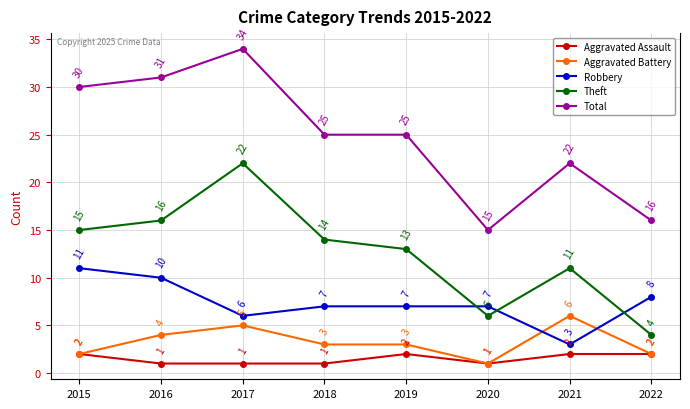

What is the total value across all series at 2015?

60